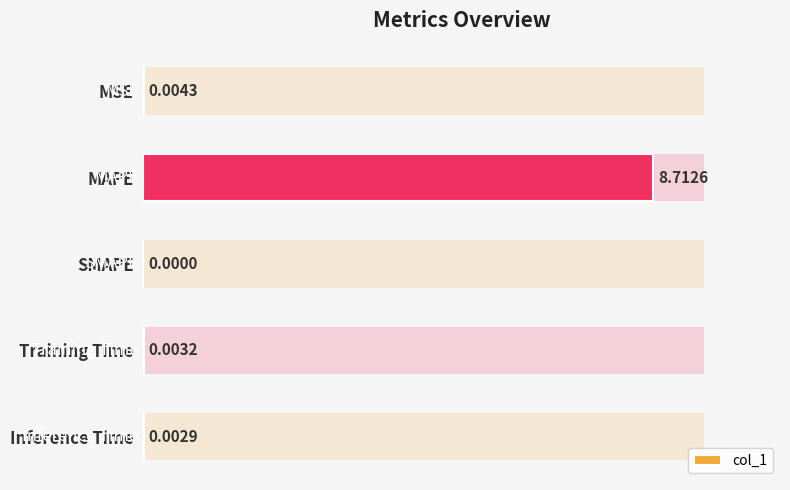

Is it true that the value at MAPE is 2.1?

False